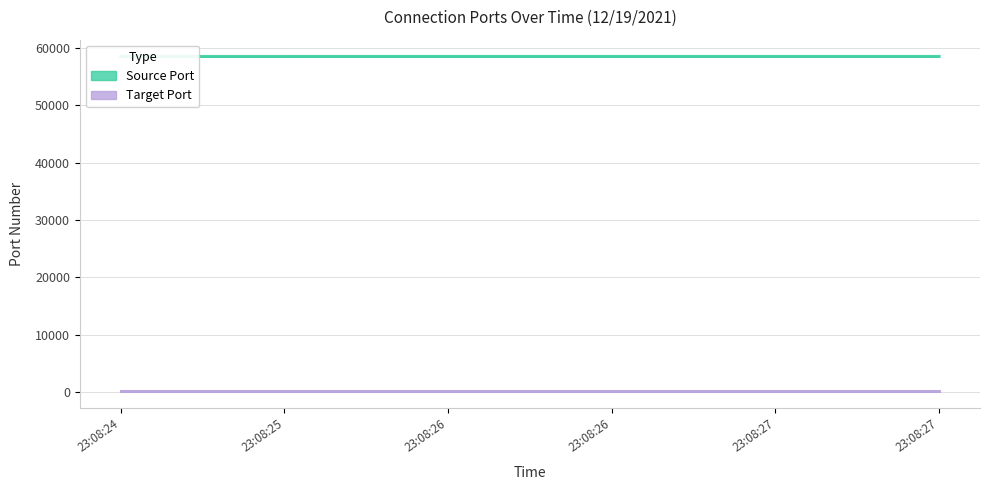

List the series in order of their overall mean, highest first.

Source Port, Target Port